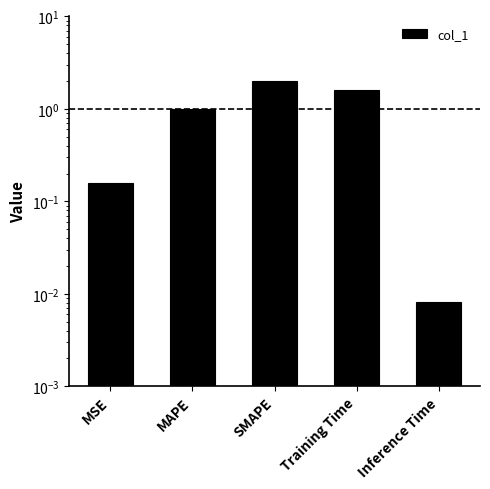

Are the bars horizontal?

No